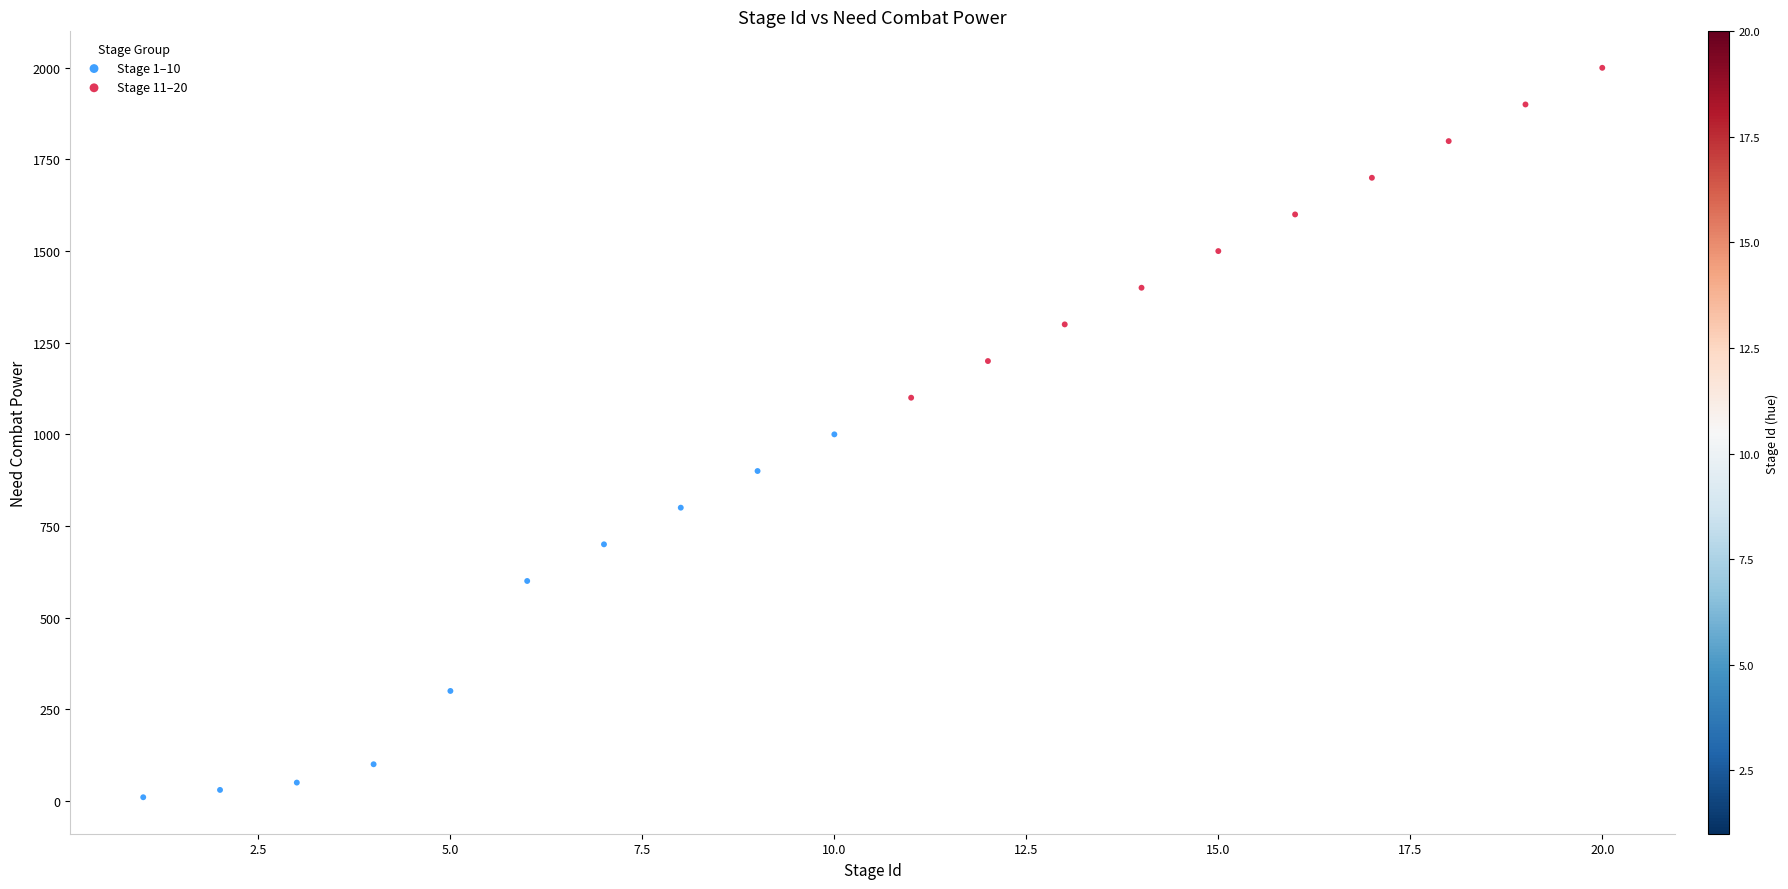

Which series has the largest Y range (max minus min)?

Stage 1–10